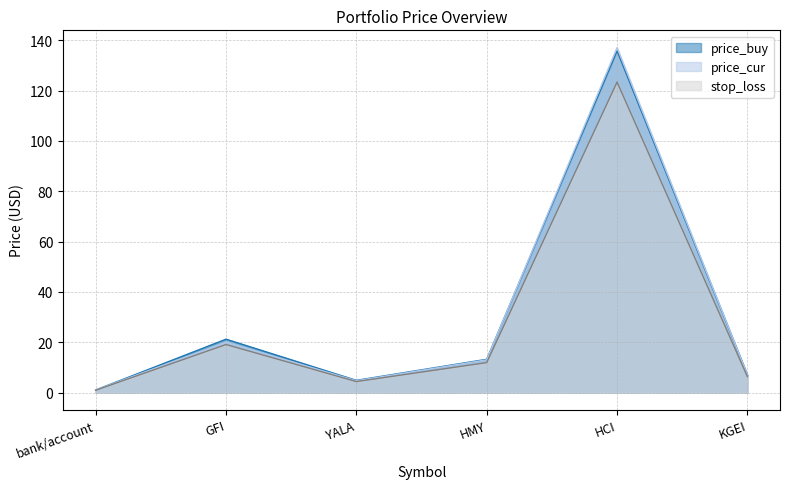

At which label does price_buy reach its peak?

HCI